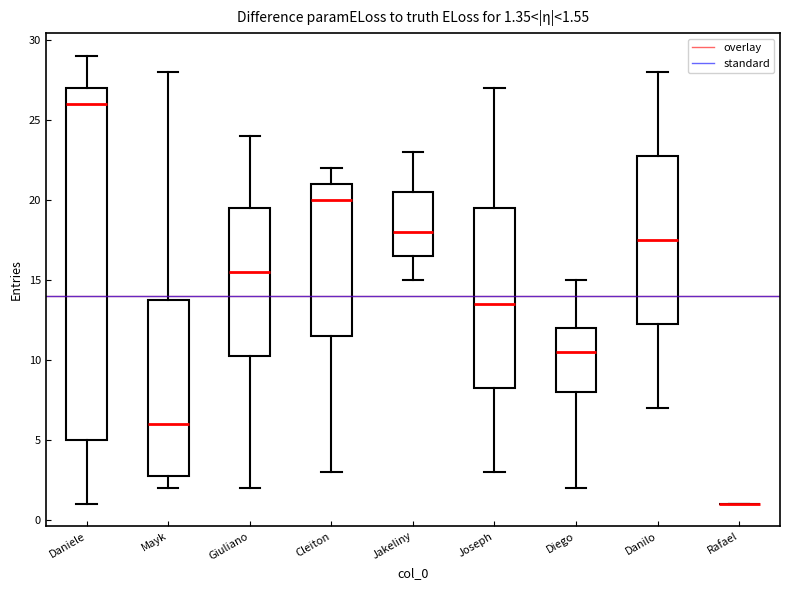

Comparing the boxes themselves (not the whiskers), which one is the tallest?

Daniele